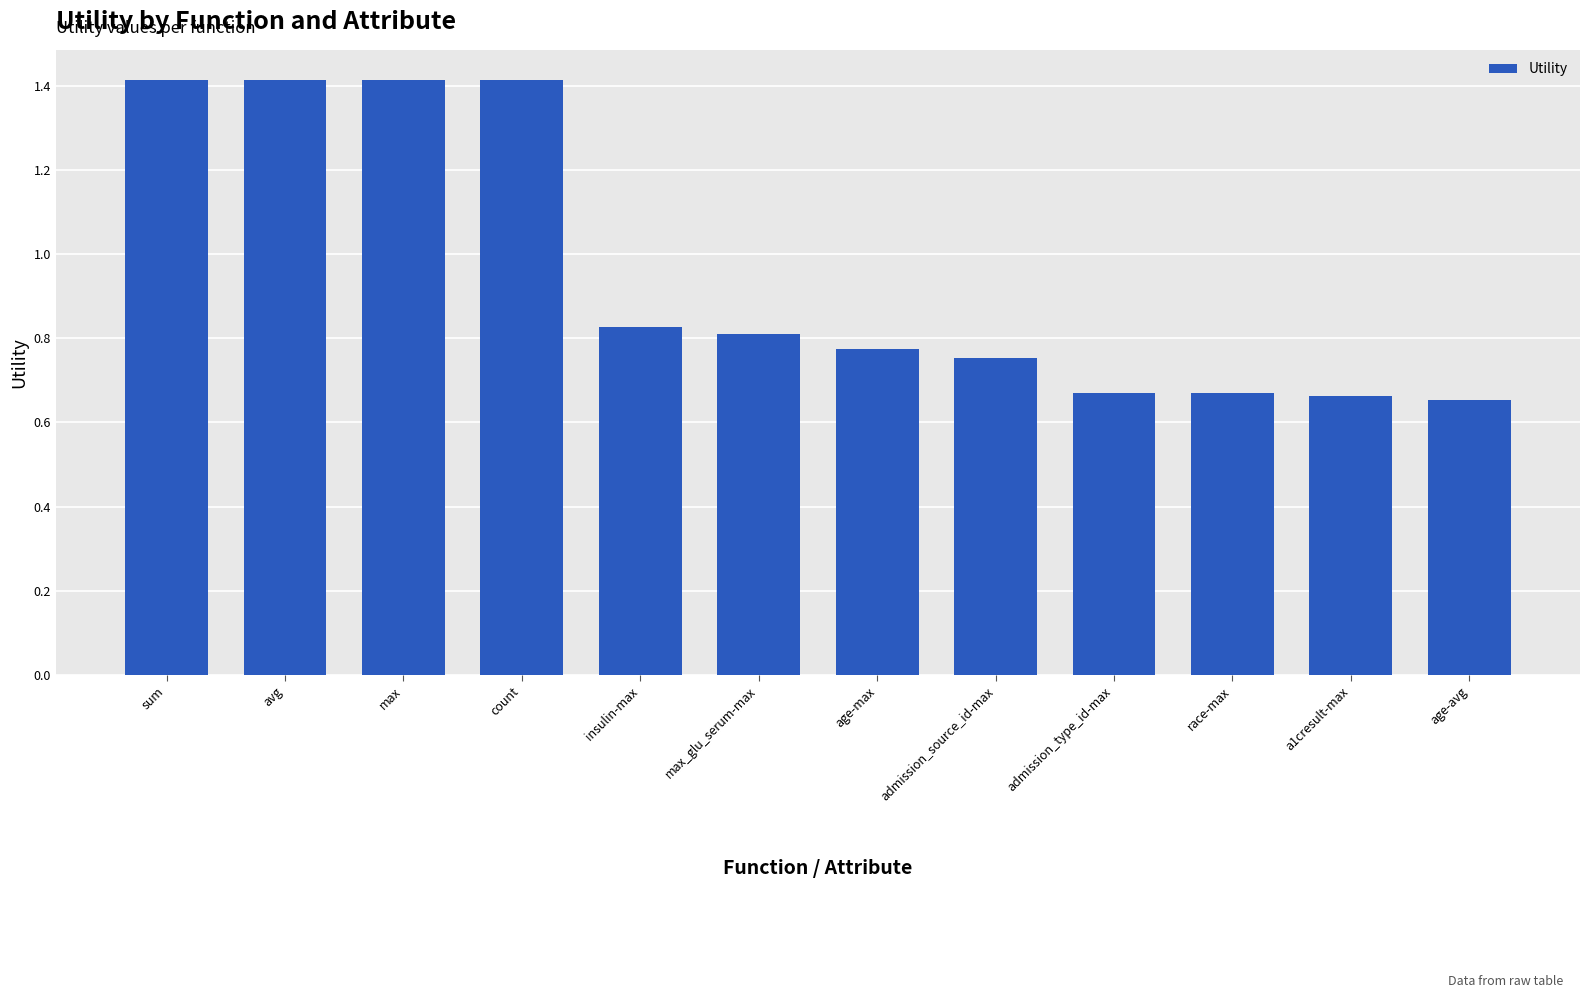

What is the approximate value at count?

1.4